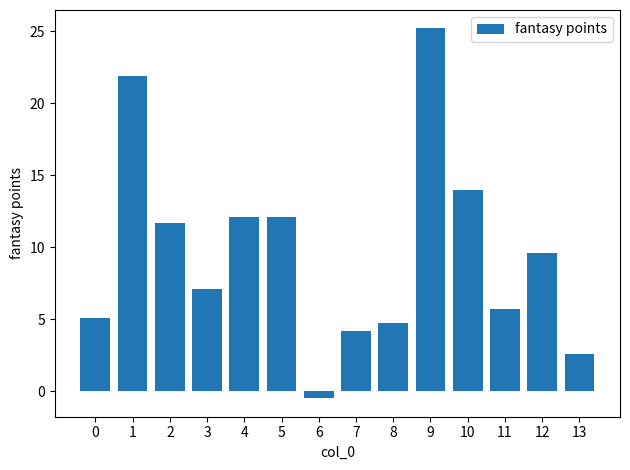

Is it true that the value at 4 is 6.9?

False